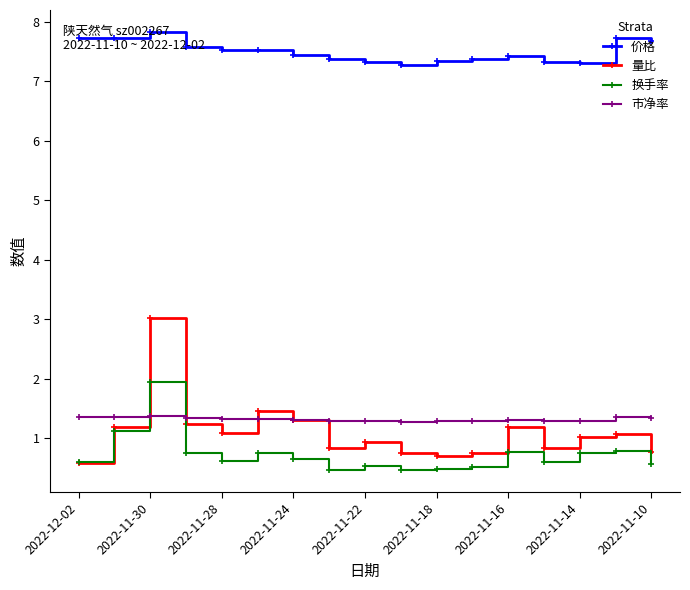

True or false: 量比 and 价格 intersect in this chart.

False